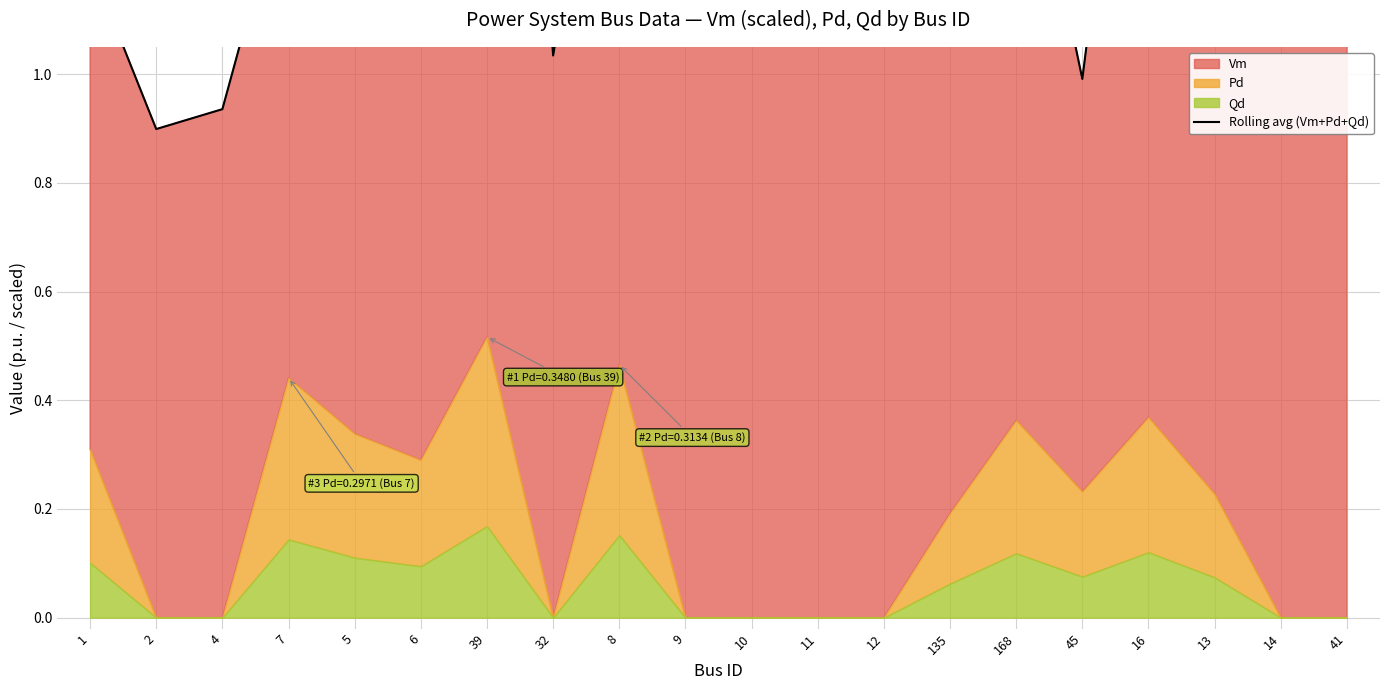

True or false: the data shows 2.5 at 7.

False